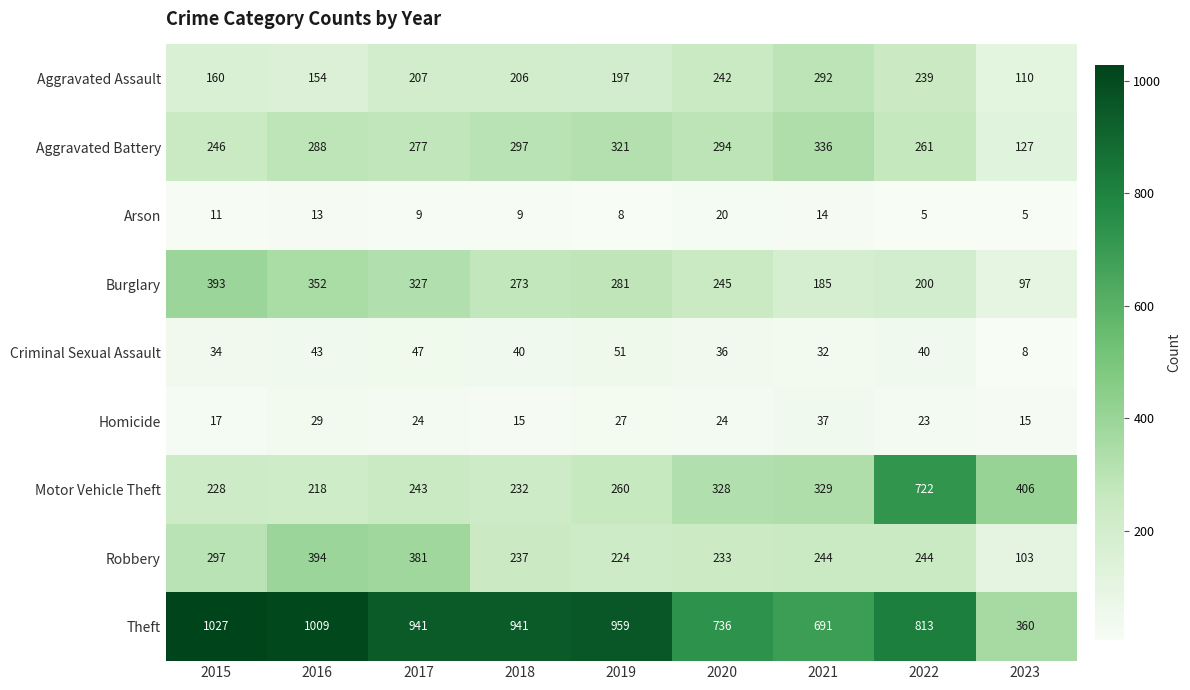

What is the sum of all Motor Vehicle Theft values?

2966